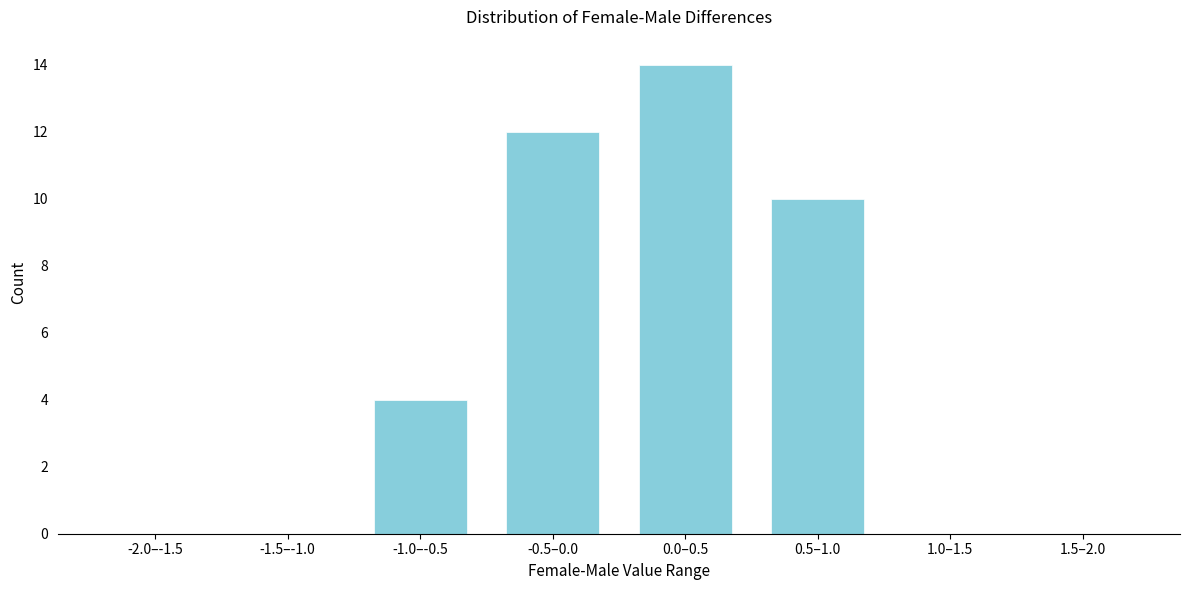

Reading left to right, transcribe all the data shown in this chart.

-2.0–-1.5=0	-1.5–-1.0=0	-1.0–-0.5=4	-0.5–0.0=12	0.0–0.5=14	0.5–1.0=10	1.0–1.5=0	1.5–2.0=0